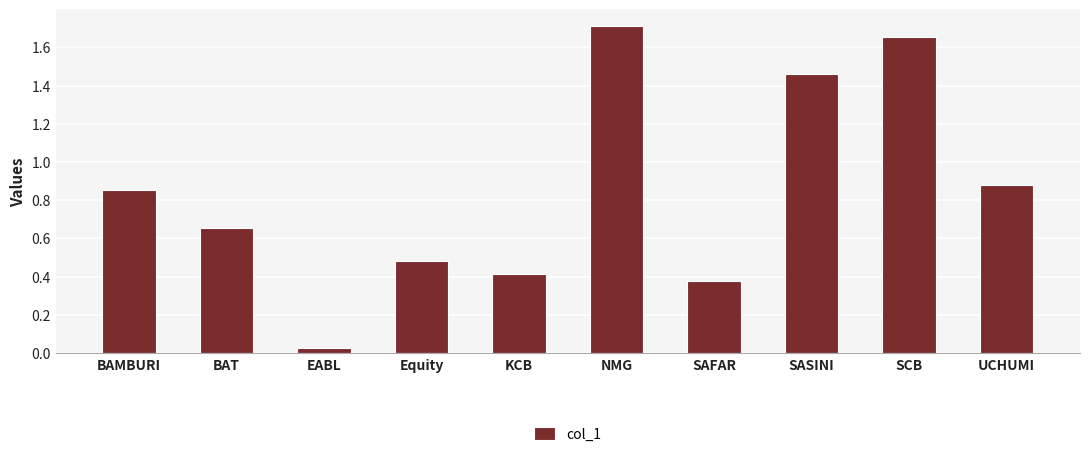

What is the sum of the values at SCB and BAT?

2.3